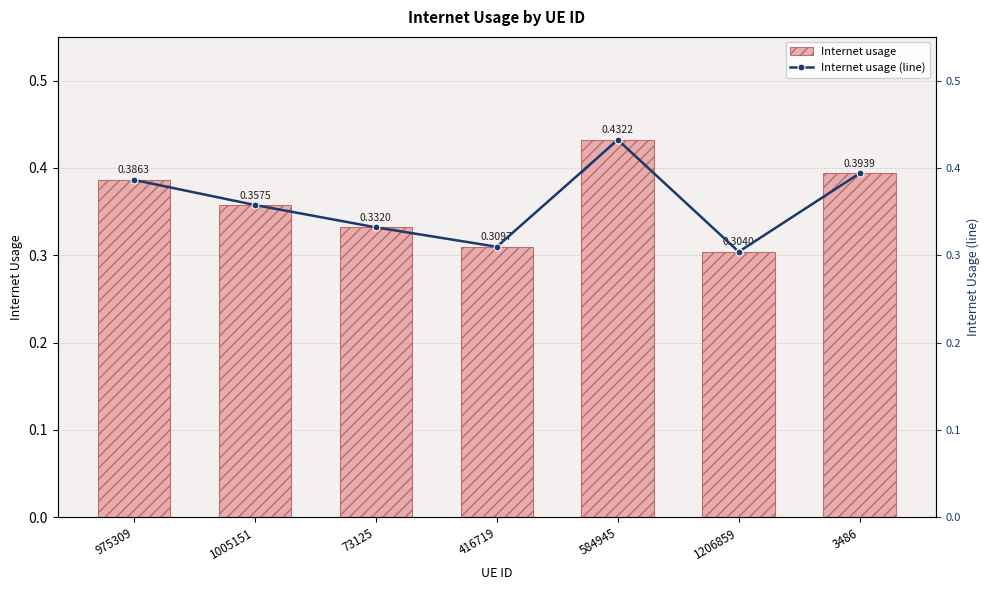

What is the maximum value for Internet usage?

0.4